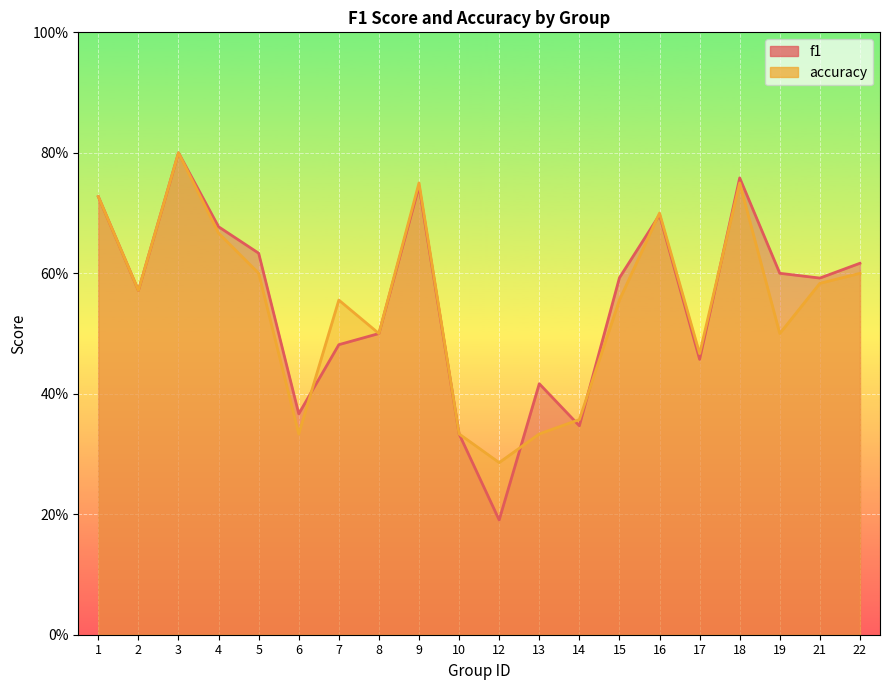

Is it true that f1 equals 0.8 at 3?

True